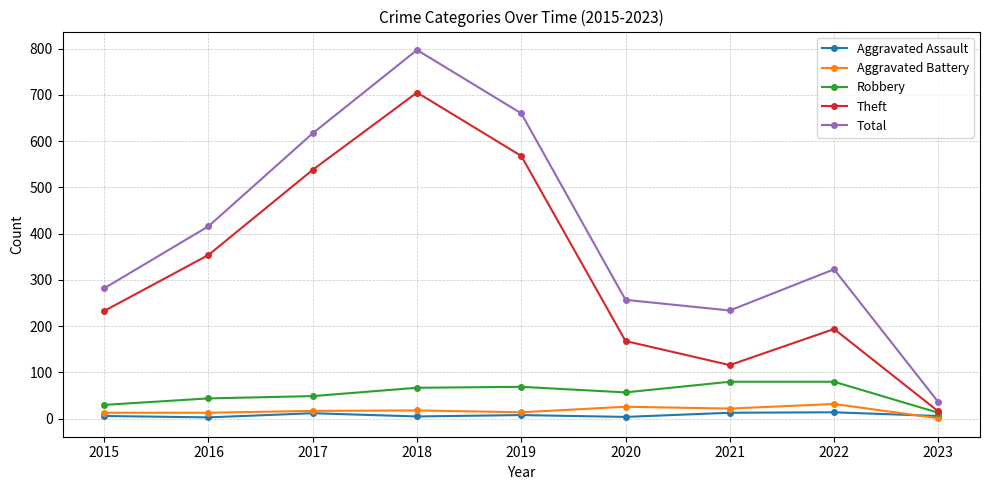

What is the difference between the maximum and second lowest values in the Theft series?

589